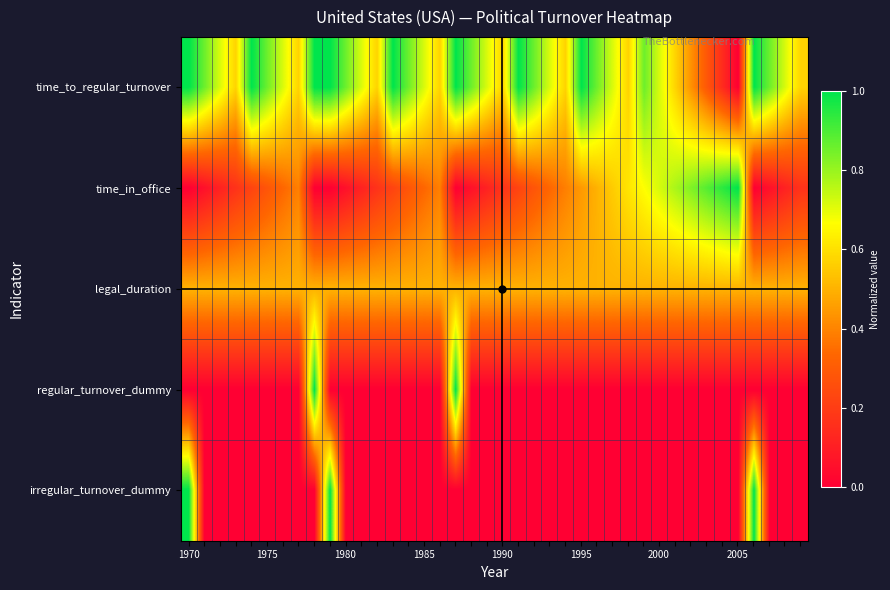

Which series has the widest spread of values?

time_to_regular_turnover